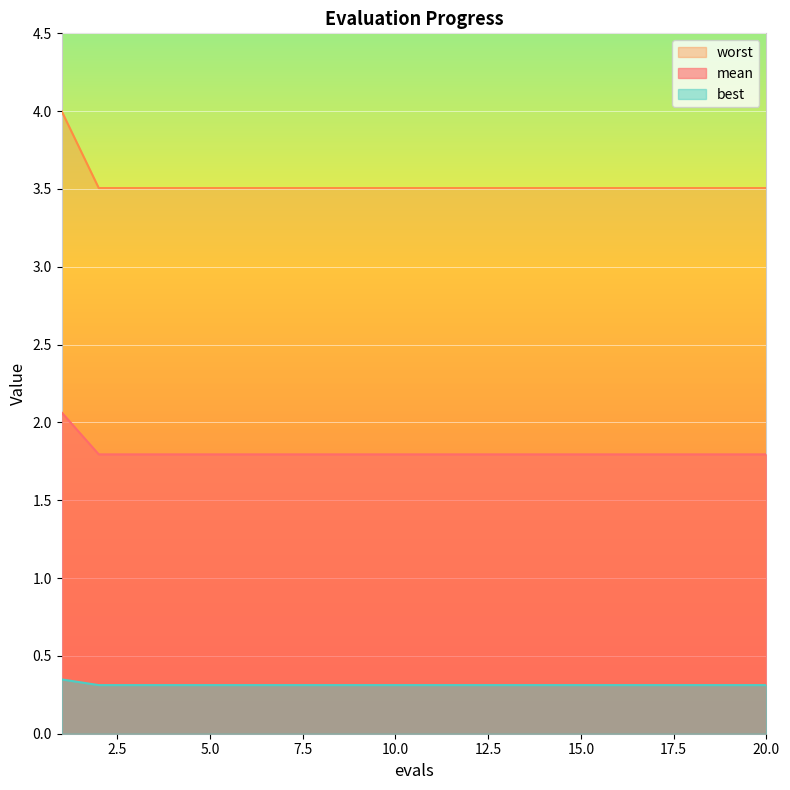

True or false: best has more than 1 points higher than both neighbors.

False